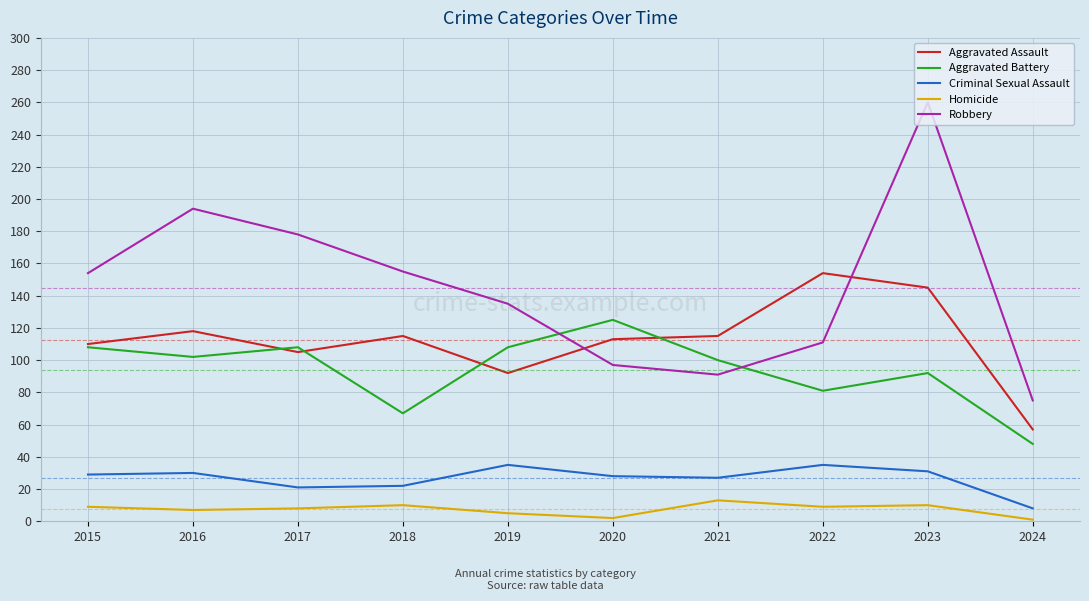

True or false: Criminal Sexual Assault has more than 0 points higher than both neighbors.

True